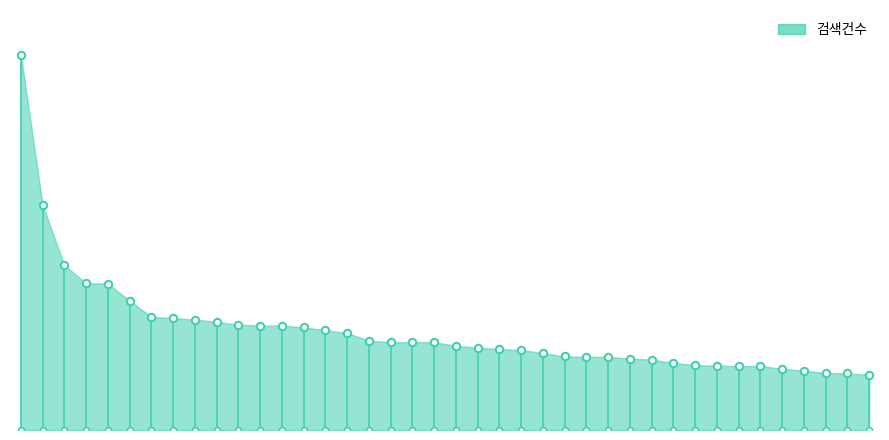

Approximately how many times larger is the value at 5 compared to 2?

0.7